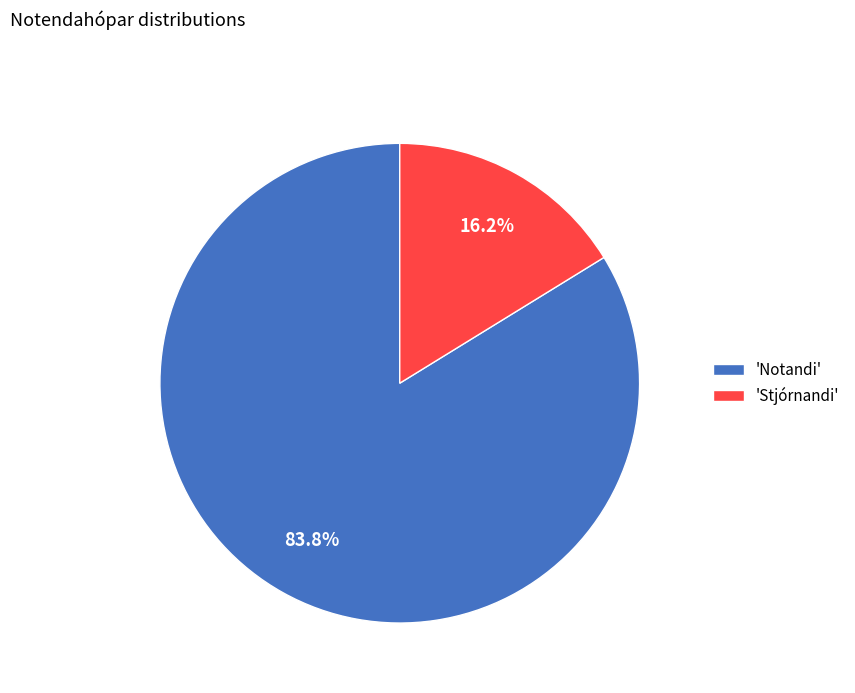

Is 'Notandi' the majority of the pie?

Yes